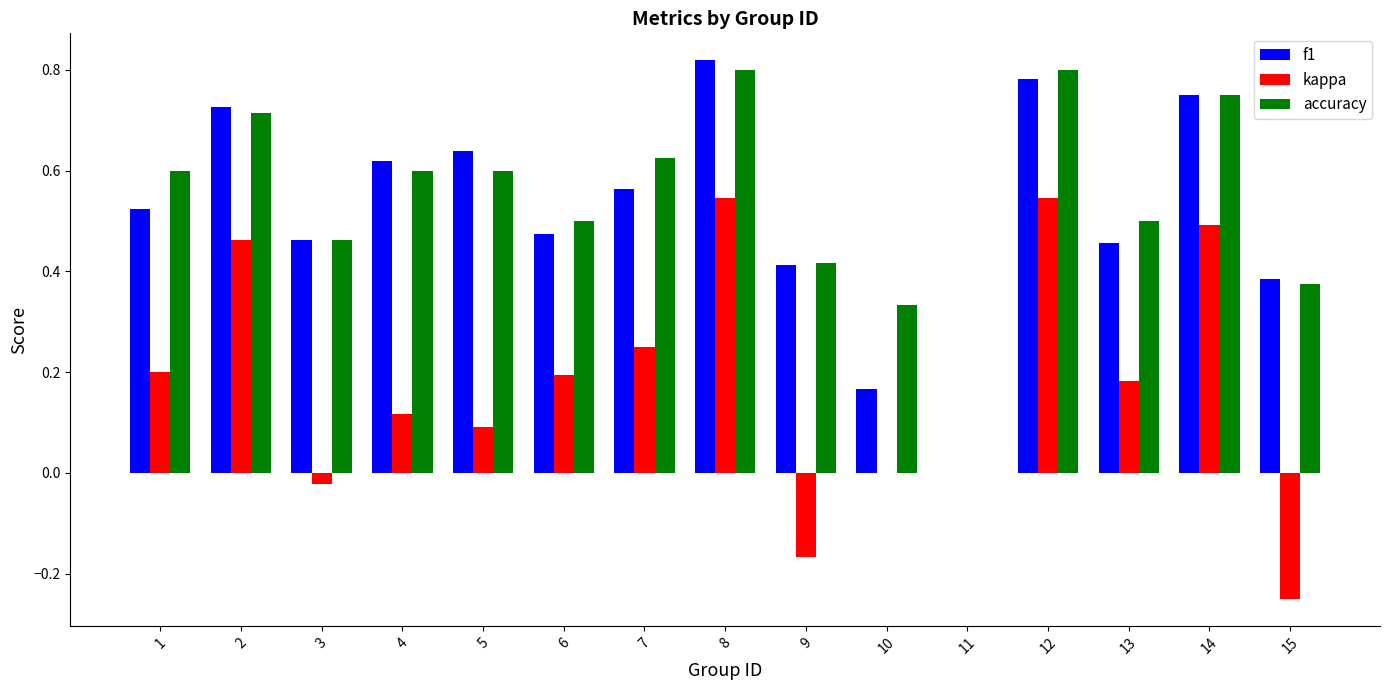

Which series changed the most between 1 and 8?

kappa